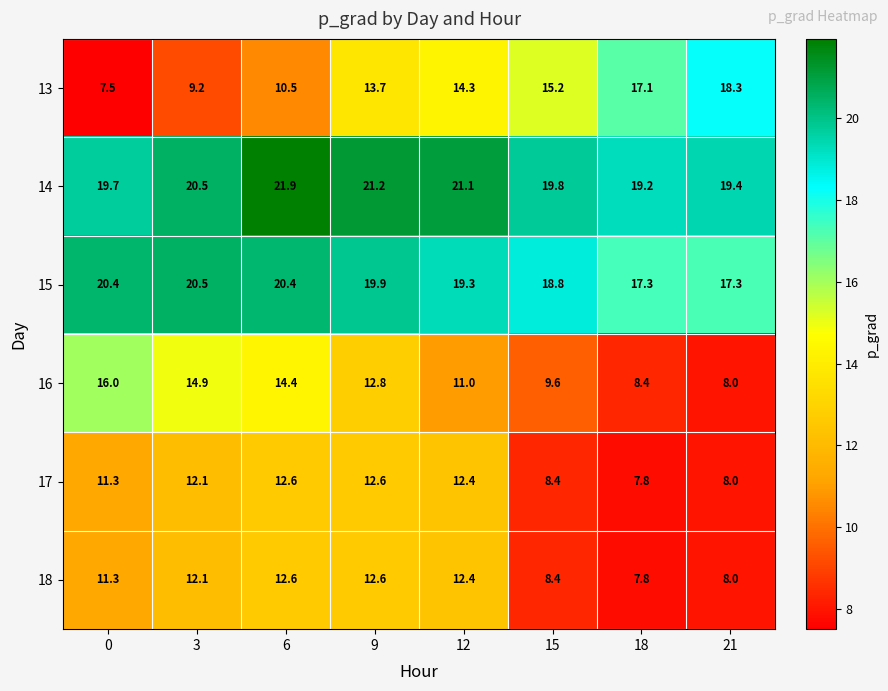

What is the difference between the highest and lowest values at 3?

11.3